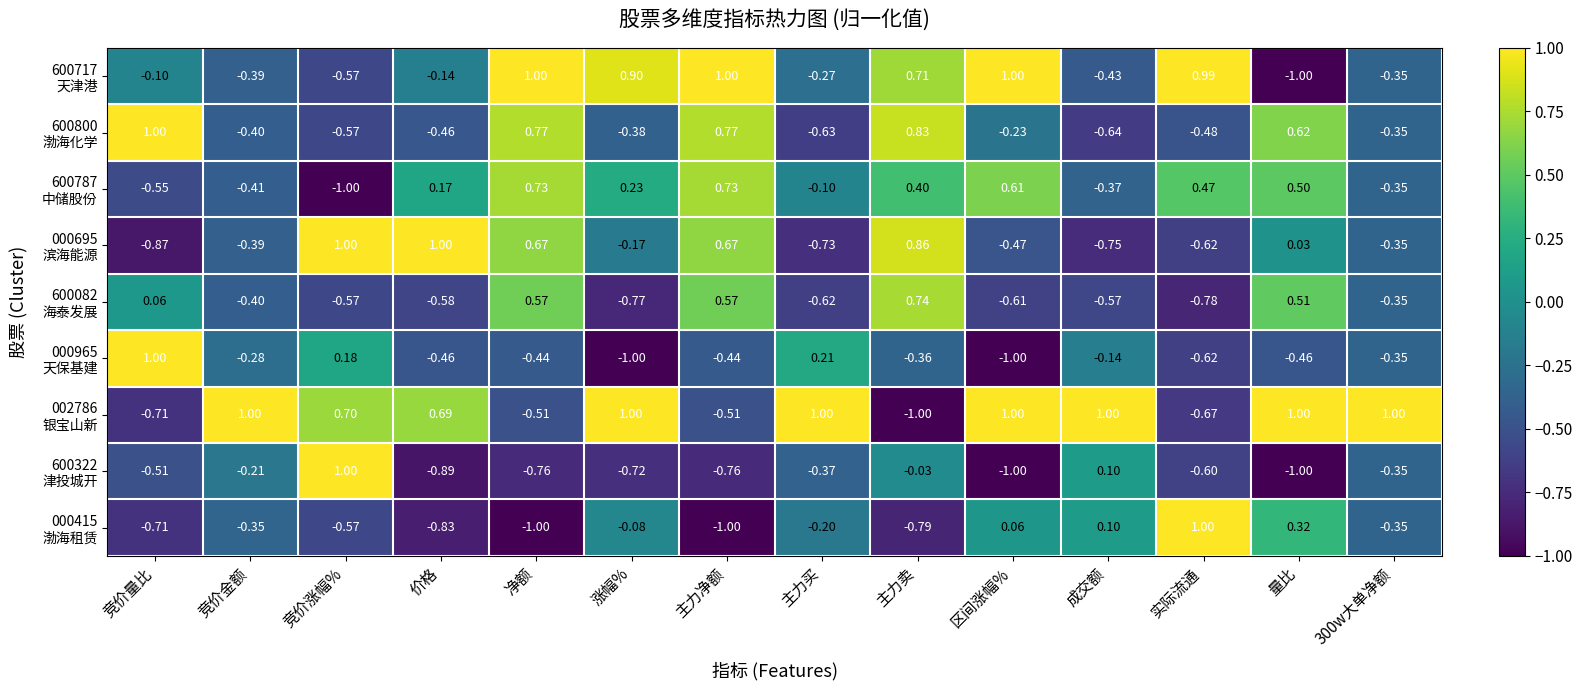

Count the number of categories in the chart.

14